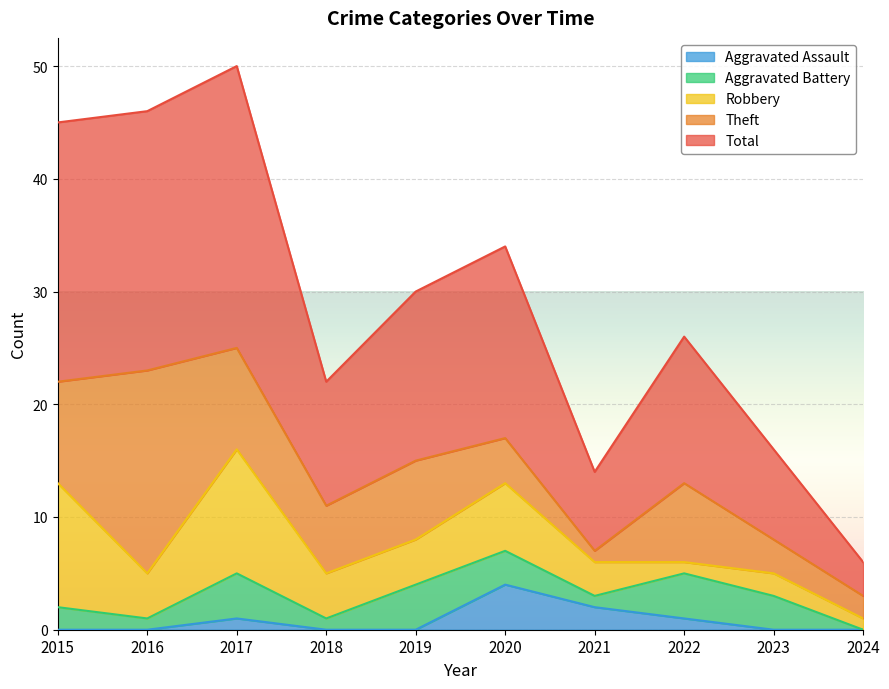

What are all the series names shown in the legend?

Aggravated Assault, Aggravated Battery, Robbery, Theft, Total